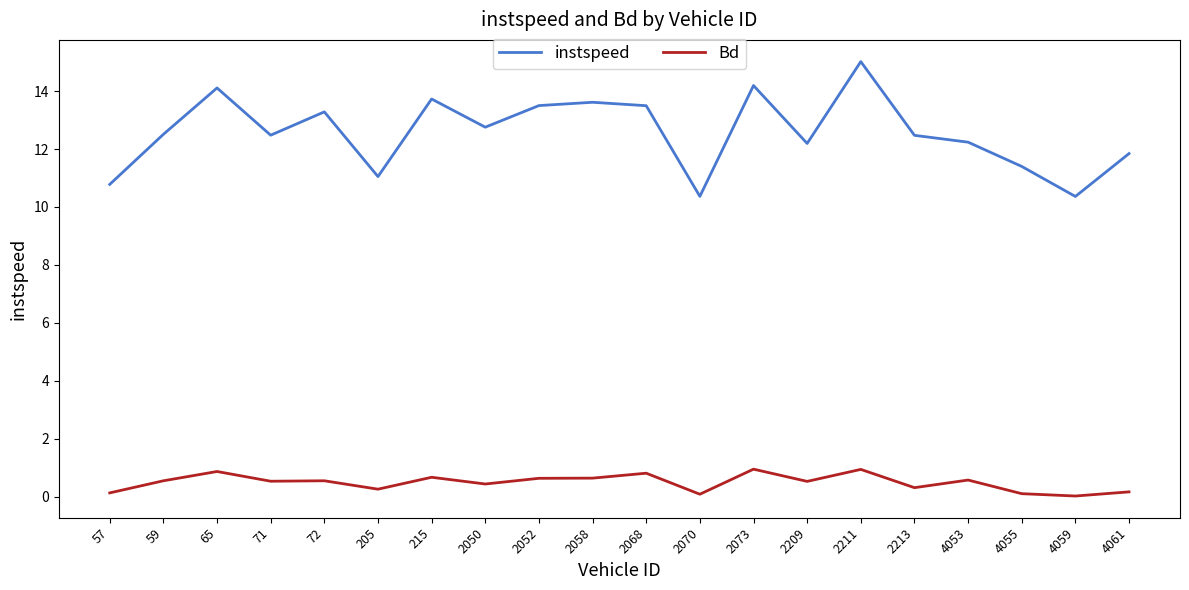

In Bd, how many points are lower than both neighbors (excluding endpoints)?

7